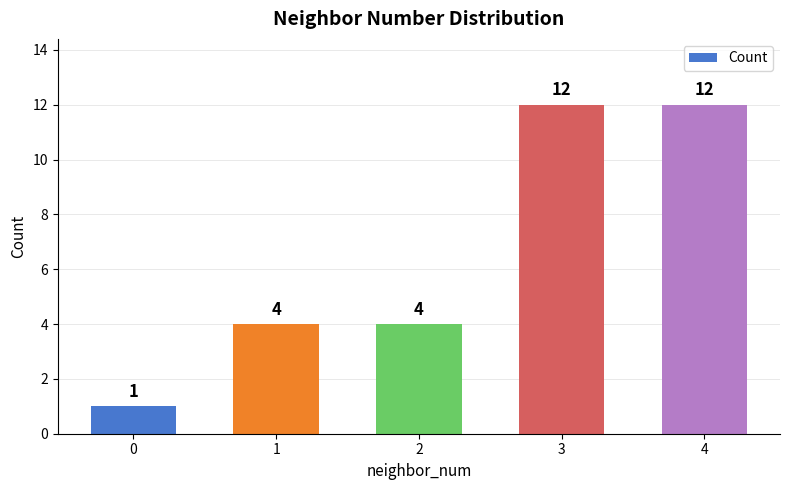

Are the bars horizontal?

No